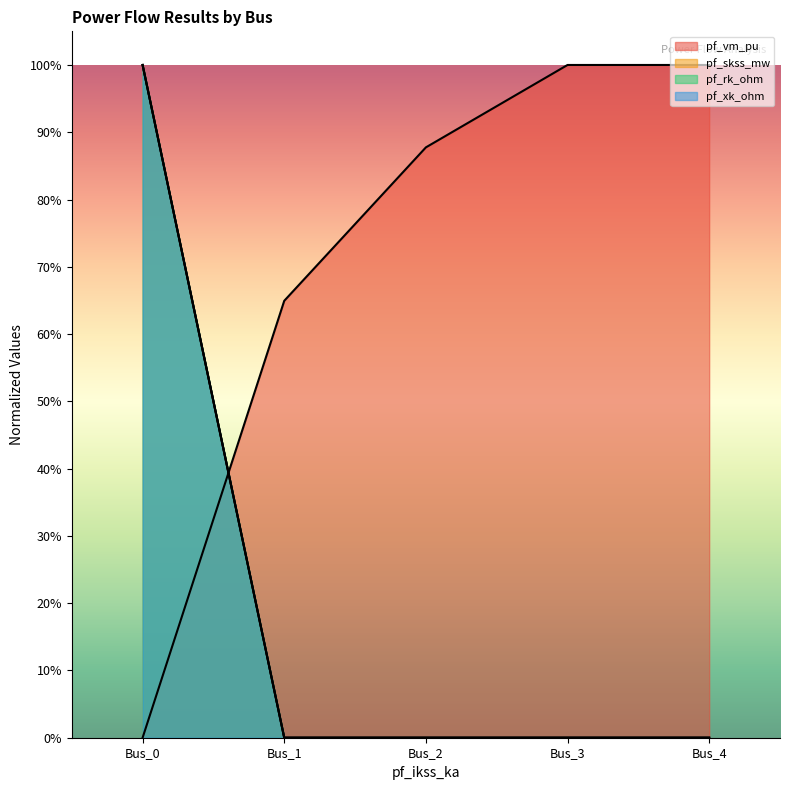

Is it true that pf_vm_pu equals 0.5 at Bus_2?

False